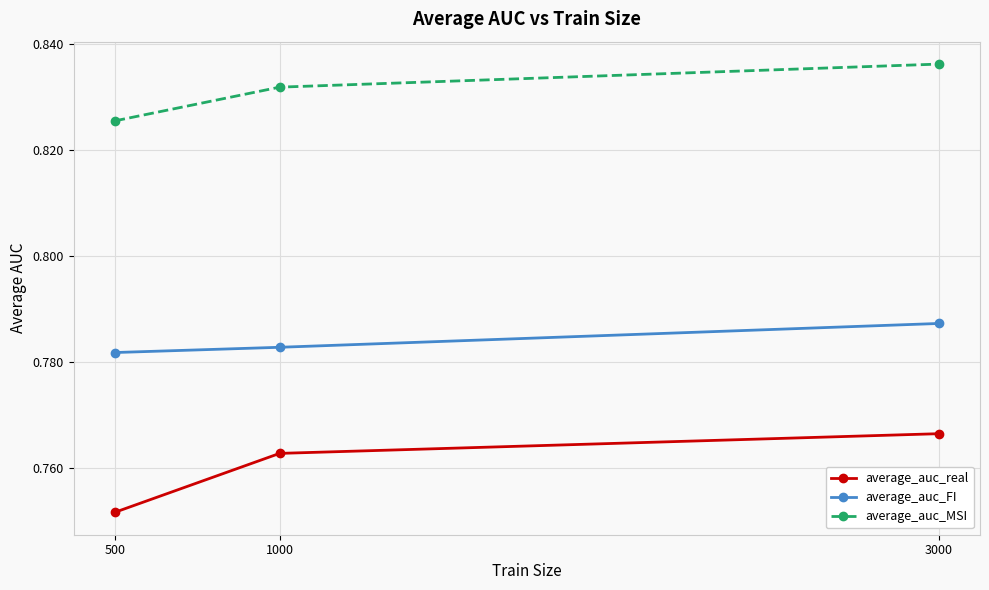

Which series has the largest total across all categories?

average_auc_MSI